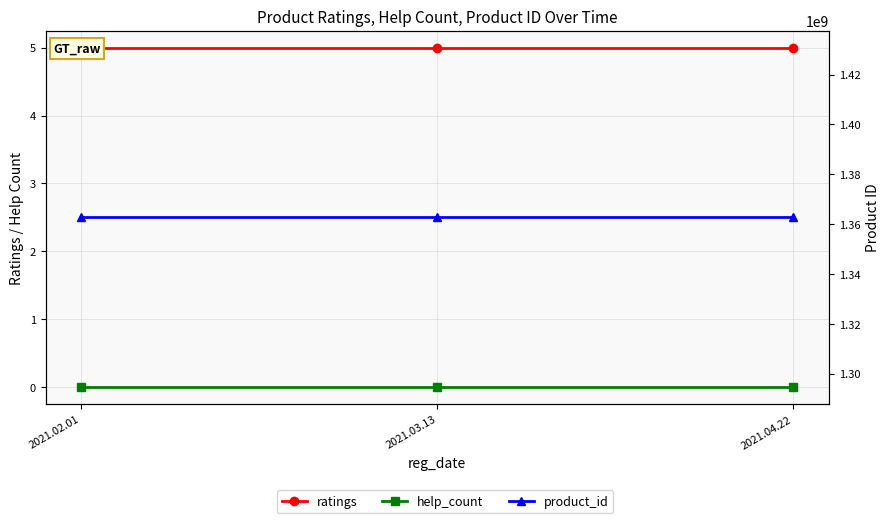

Rank the categories by ratings value from lowest to highest.

2021.02.01, 2021.03.13, 2021.04.22